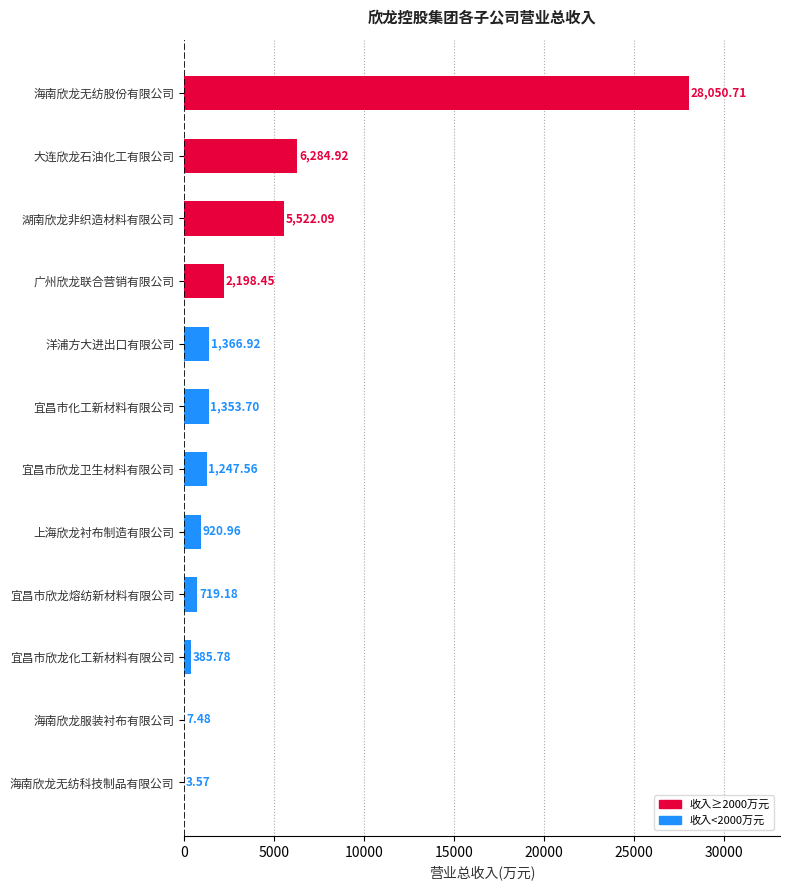

Which has a higher value, 广州欣龙联合营销有限公司 or 海南欣龙无纺股份有限公司?

海南欣龙无纺股份有限公司